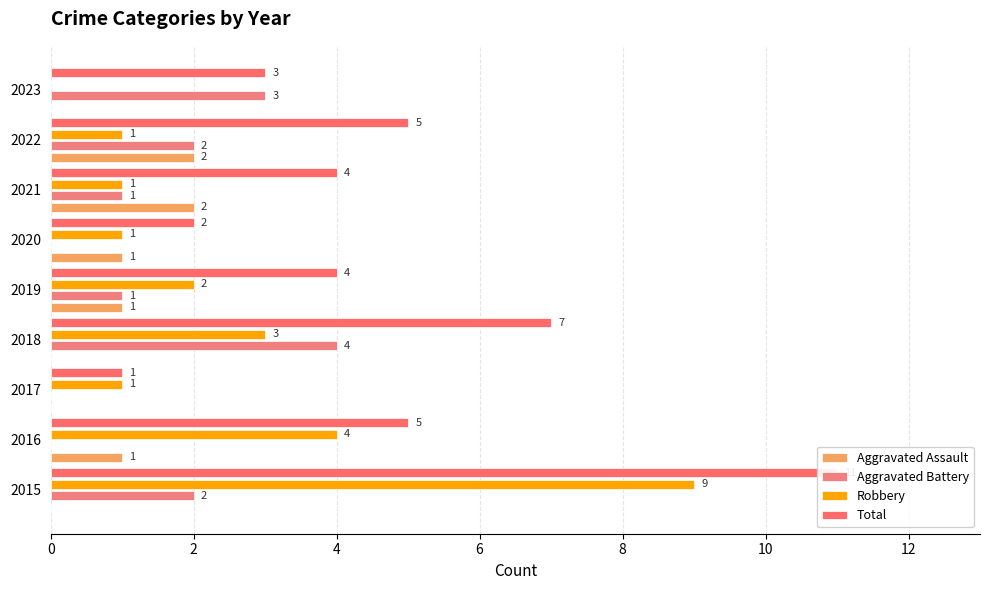

Are the bars horizontal?

Yes